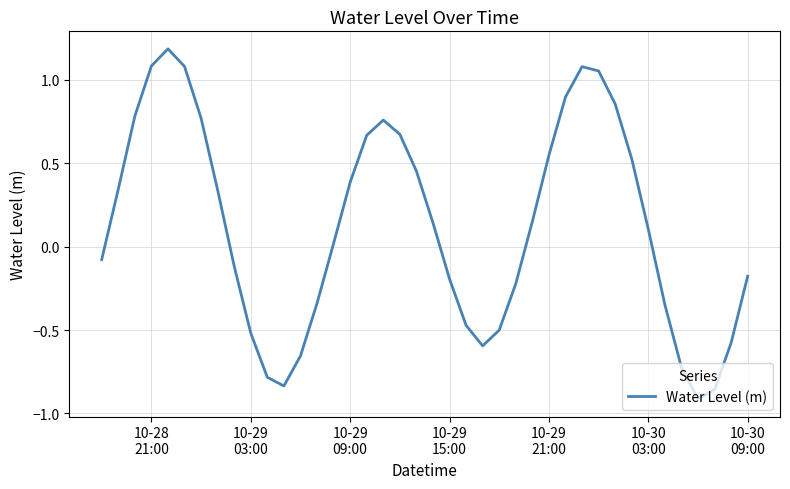

What is the maximum value shown in the chart?

1.2